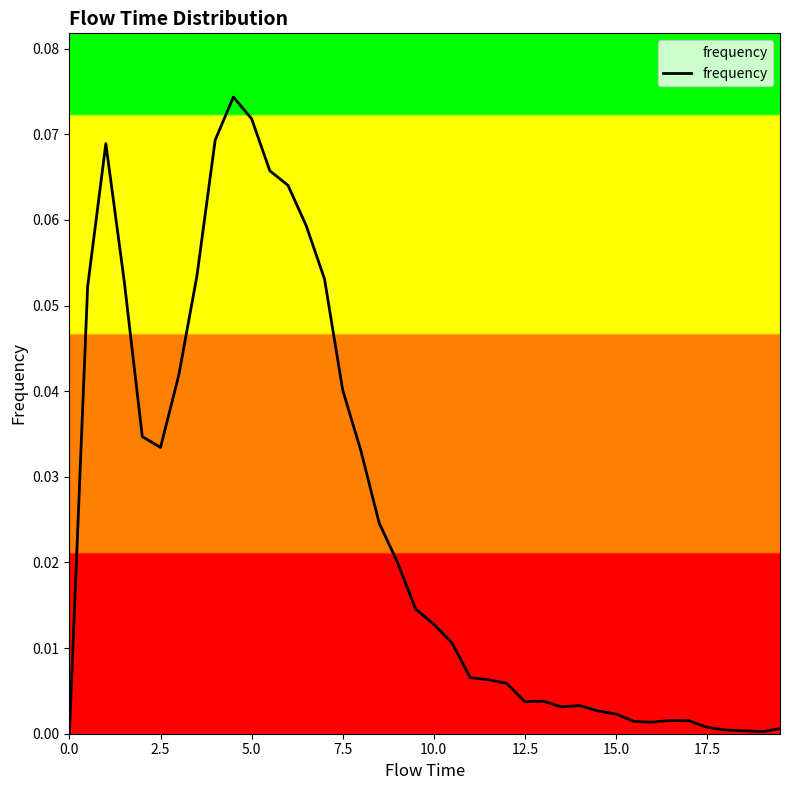

Is it true that the value at 12.5 is 0.0?

False